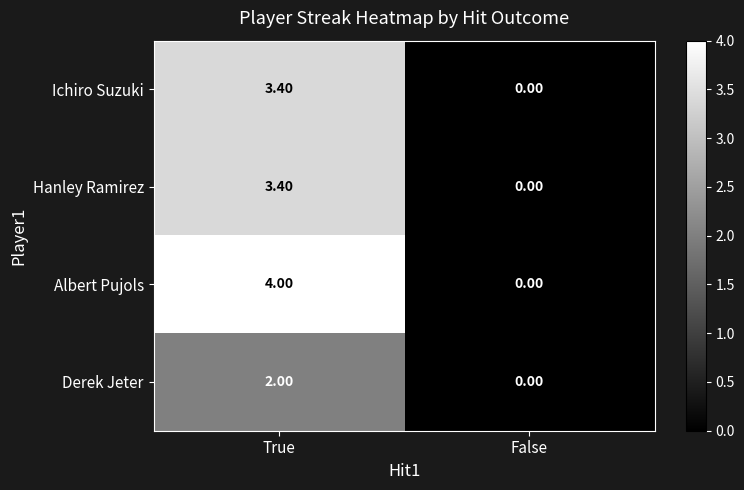

At which label is Ichiro Suzuki closest to 1?

False